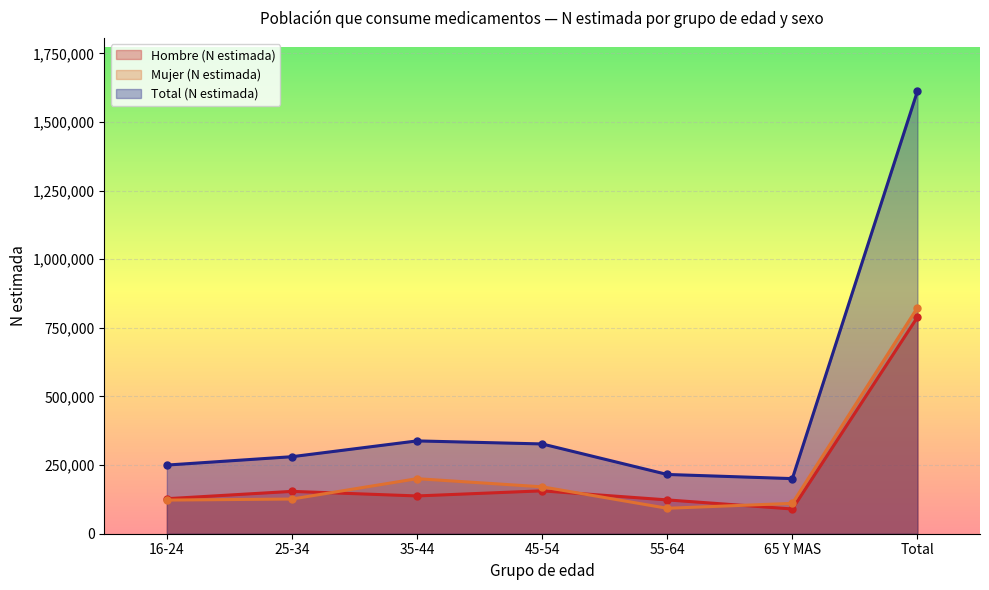

At which label does Total (N estimada) reach its minimum?

65 Y MAS